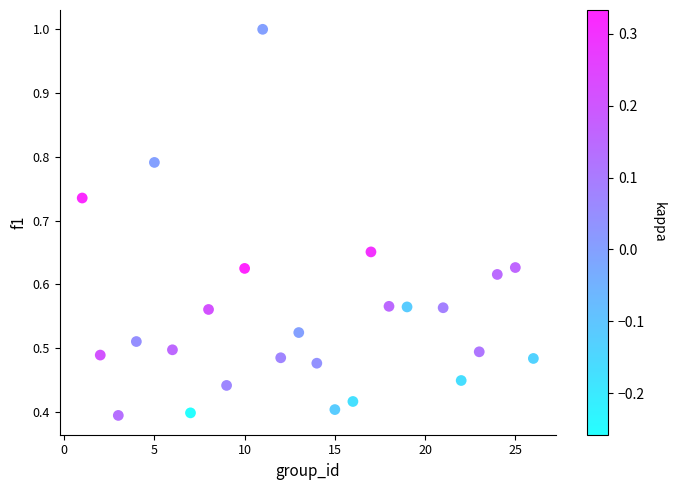

What is the range of X values (max minus min)?

25.0